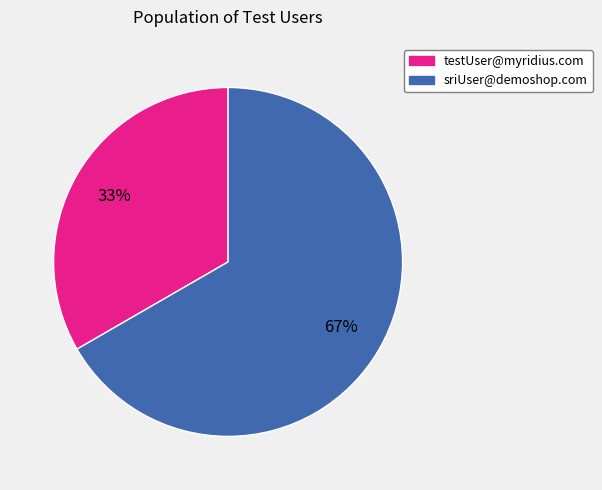

Combined, do testUser@myridius.com and sriUser@demoshop.com account for over 50%?

Yes